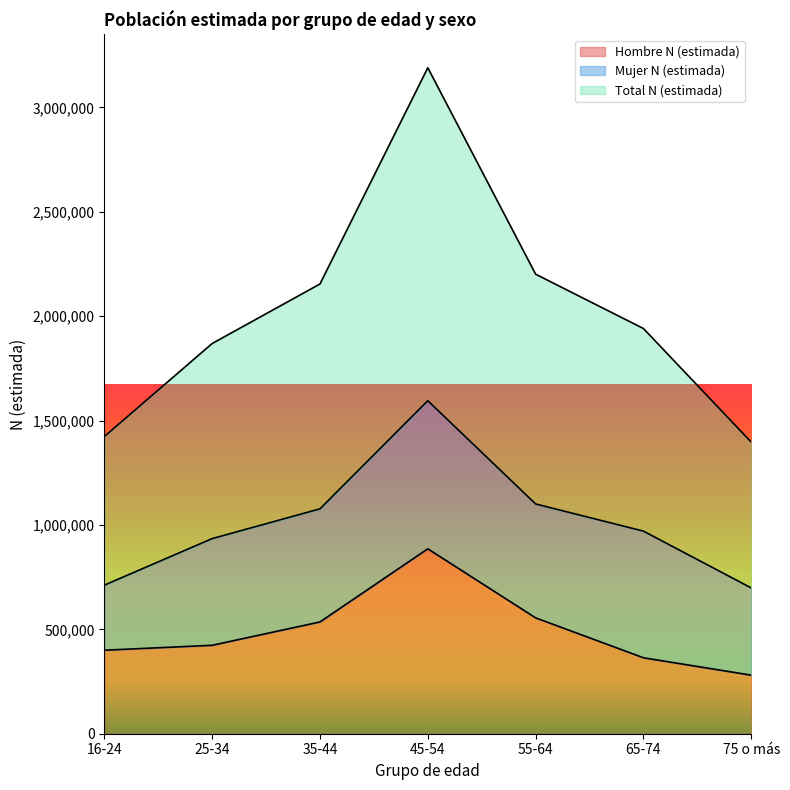

At which label does Hombre N (estimada) reach its peak?

45-54